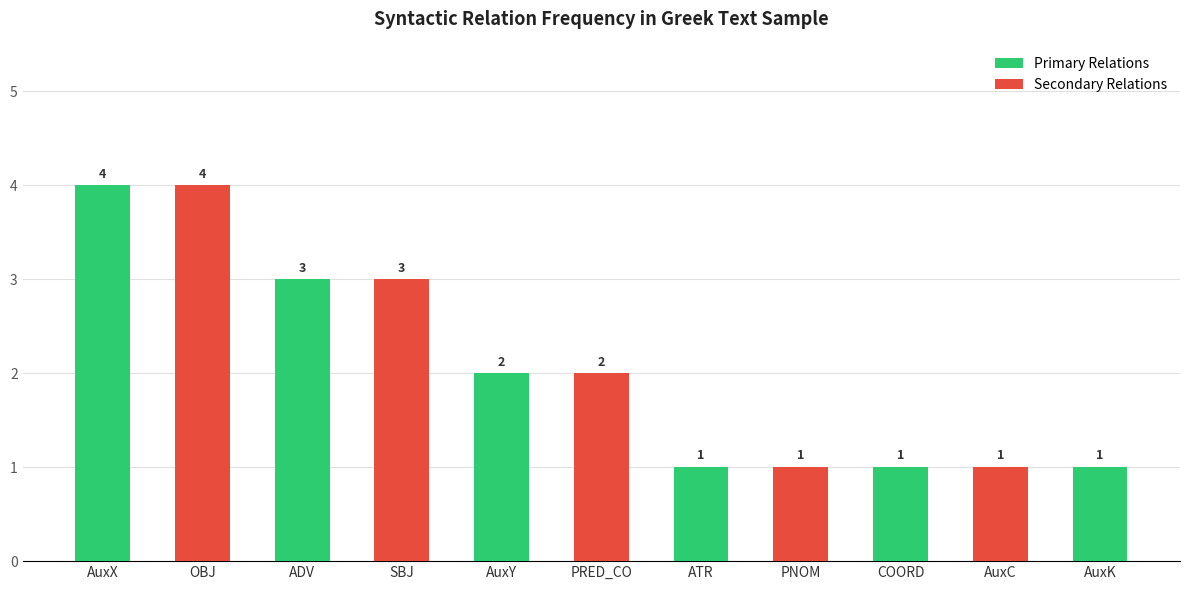

What is the label of the 5th bar from the right?

ATR